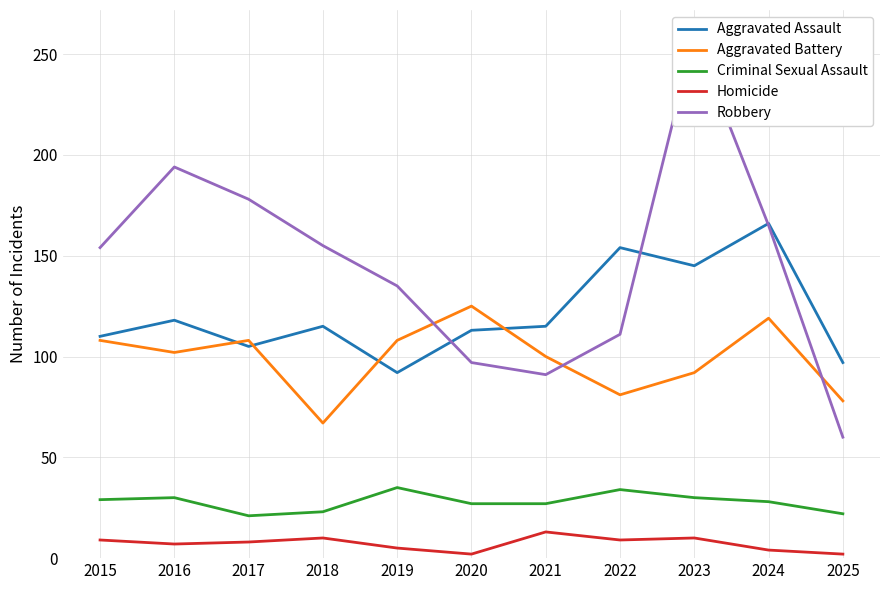

How many values in the Aggravated Assault series are below 115?

5